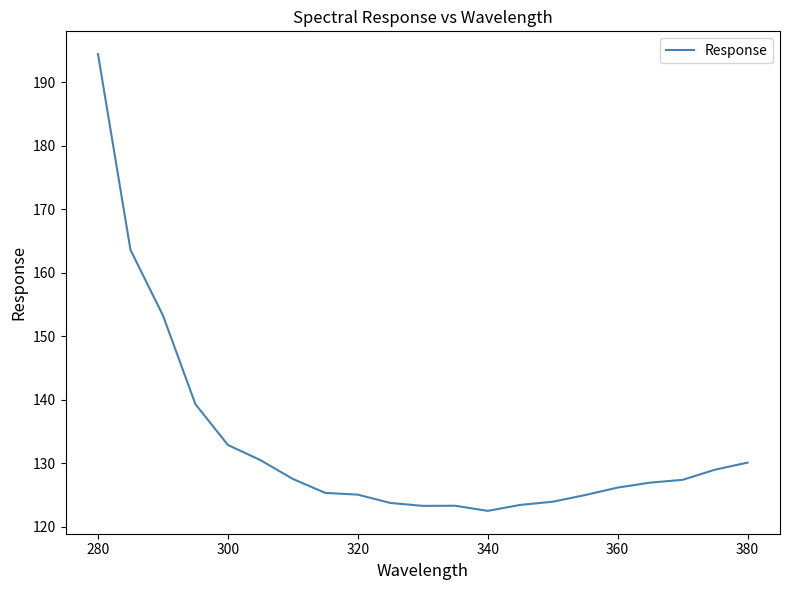

What is the difference between the maximum and minimum values?

71.9